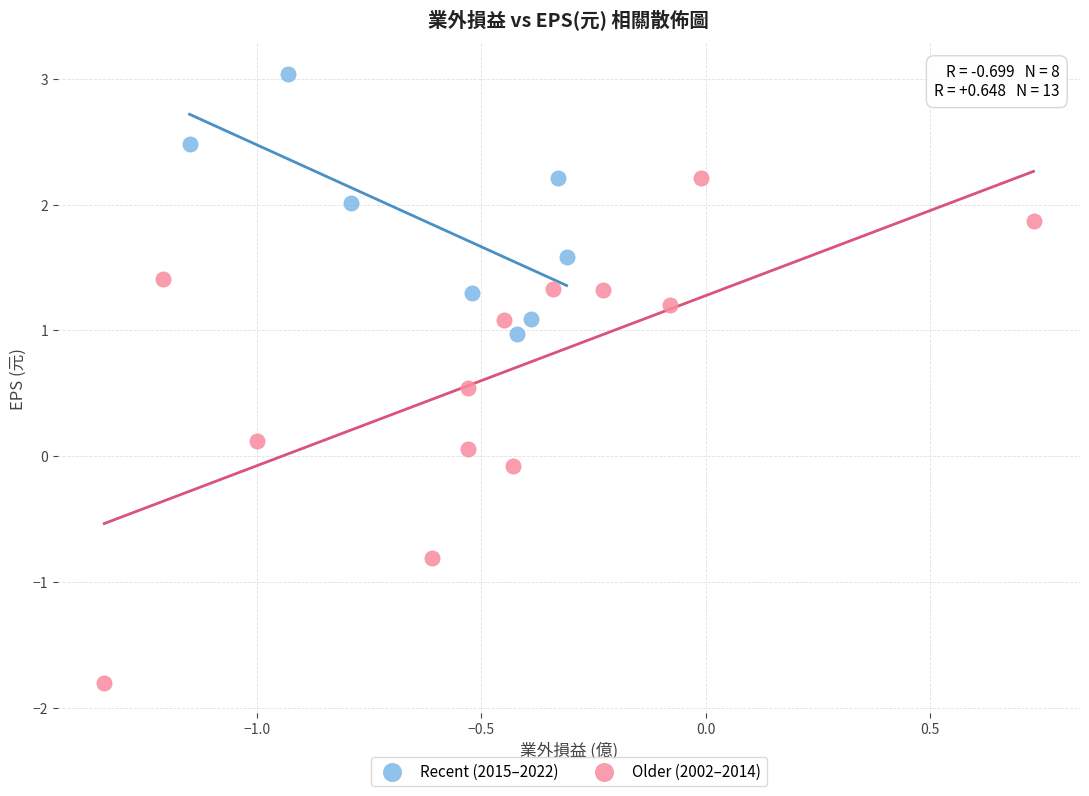

Which series contains the highest Y value?

Recent (2015–2022)